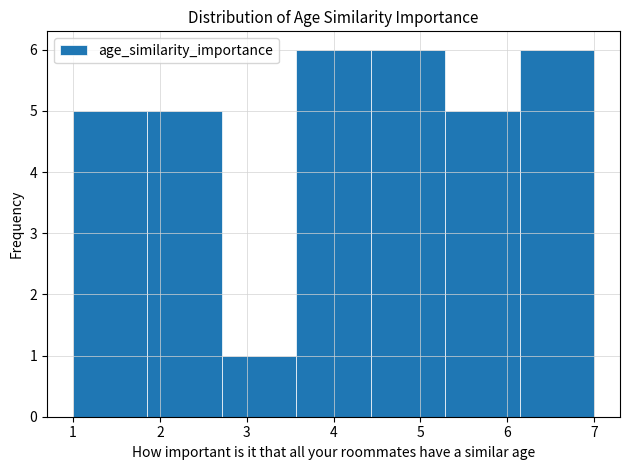

How tall is the bar that spans 6.1 to 7.0 on the x-axis? Neither the bar edges nor the heights are printed on the chart, so give them approximately, as read against the axes.

6